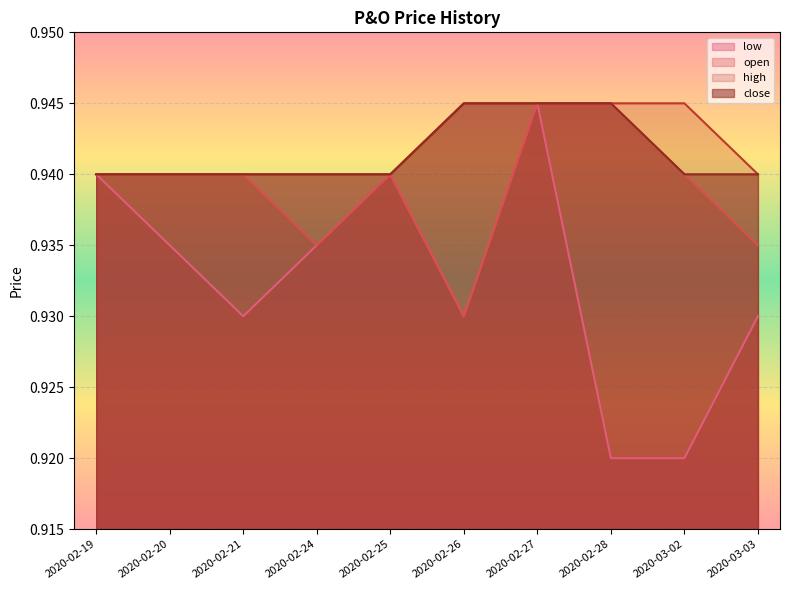

What are all the series names shown in the legend?

low, open, high, close